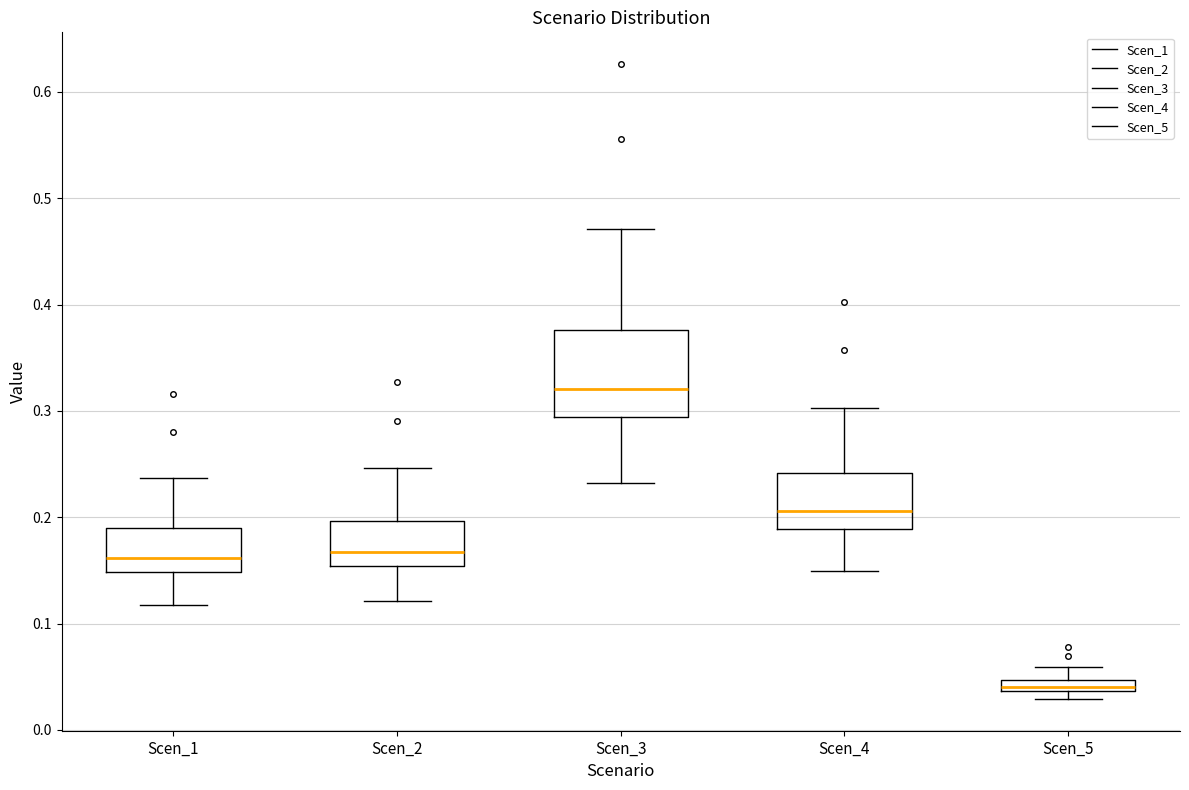

Which box is the tallest, from its lower edge to its upper edge?

Scen_3